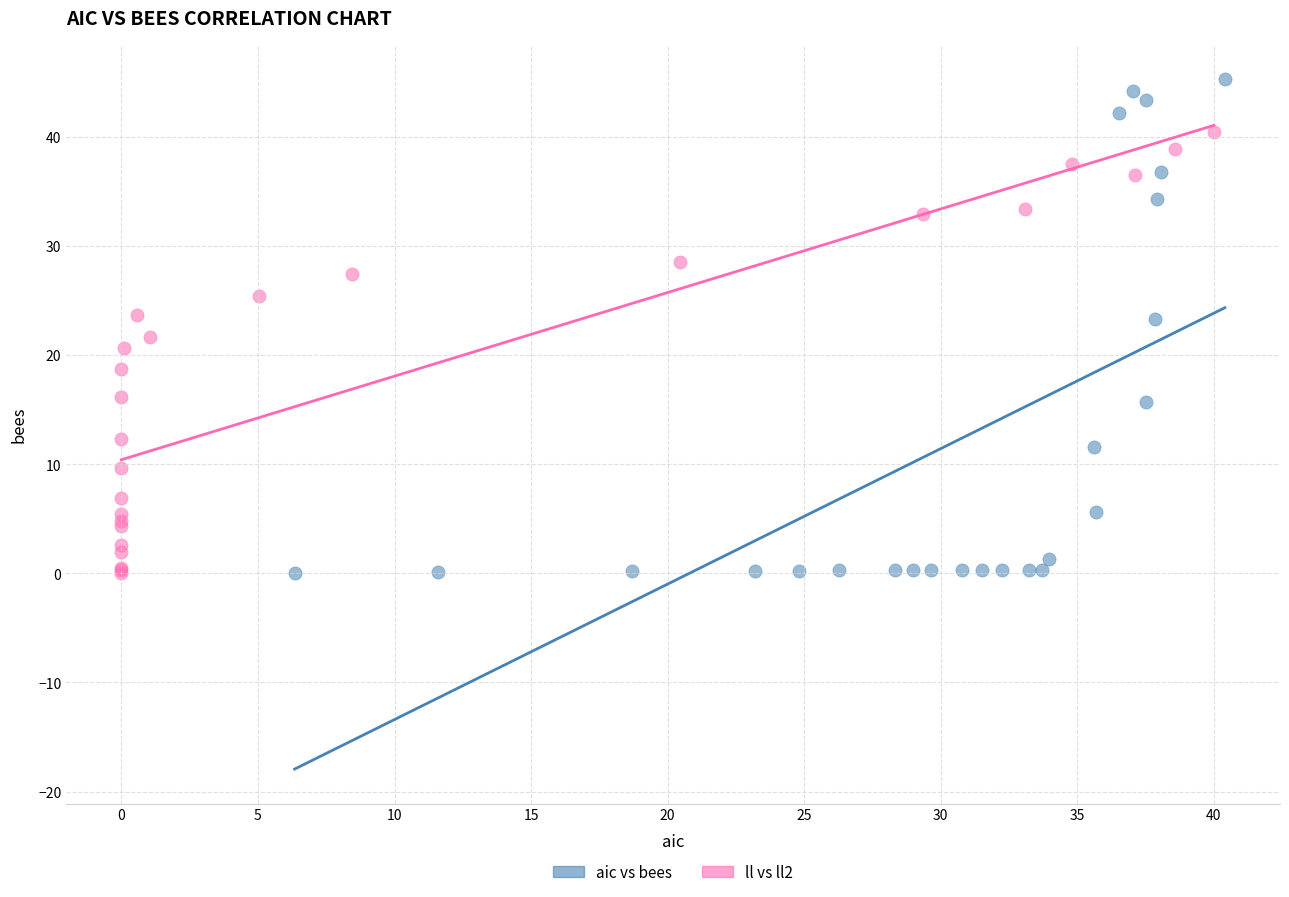

Which series reaches the maximum Y coordinate?

aic vs bees